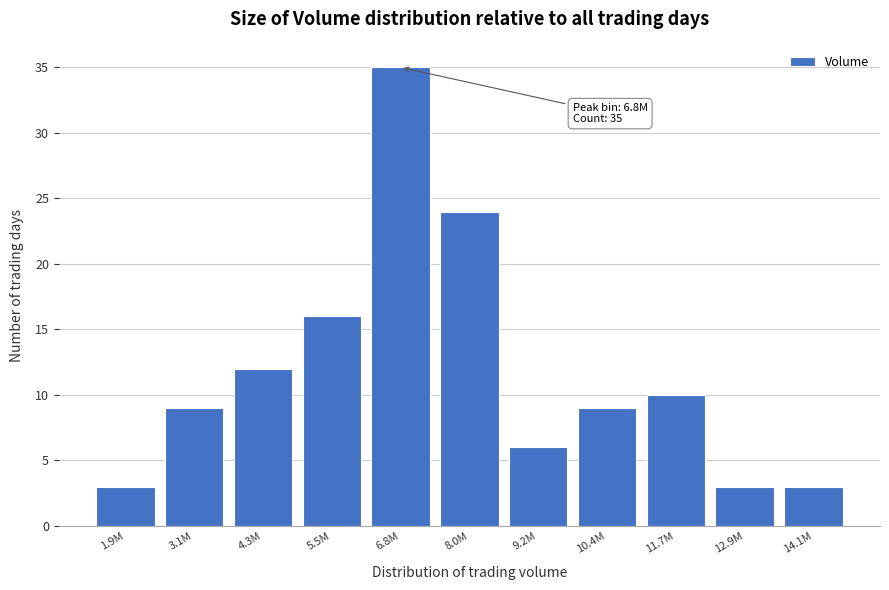

Reading left to right, extract all data points from this chart.

3	9	12	16	35	24	6	9	10	3	3